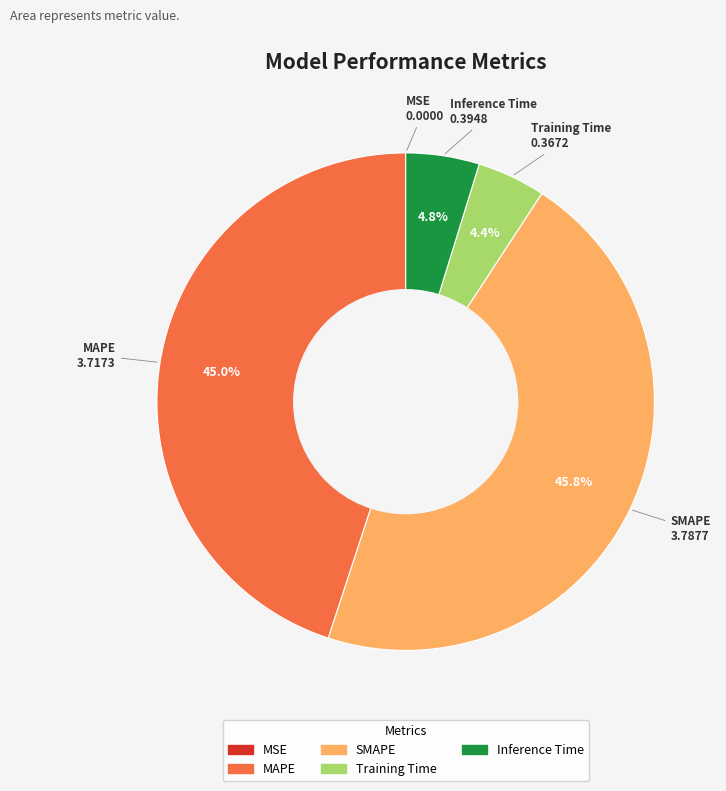

To the nearest percent, what is the combined percentage of SMAPE and Training Time?

50%